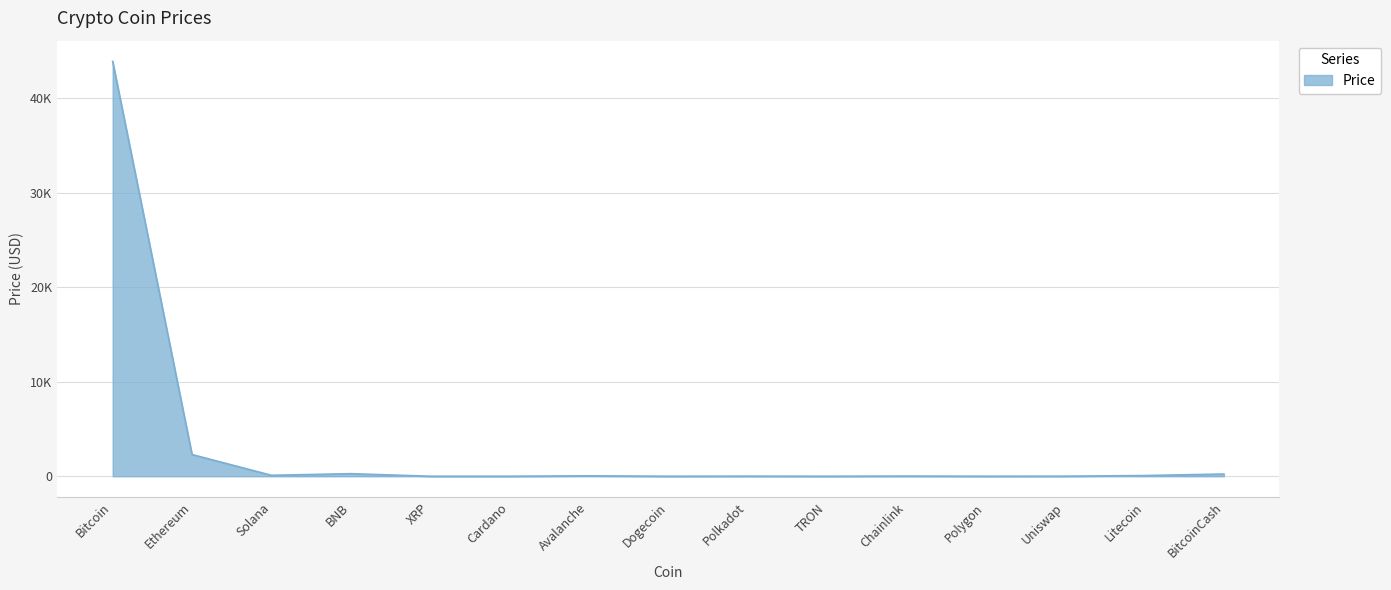

Is it true that the value at Cardano is 0.6?

True